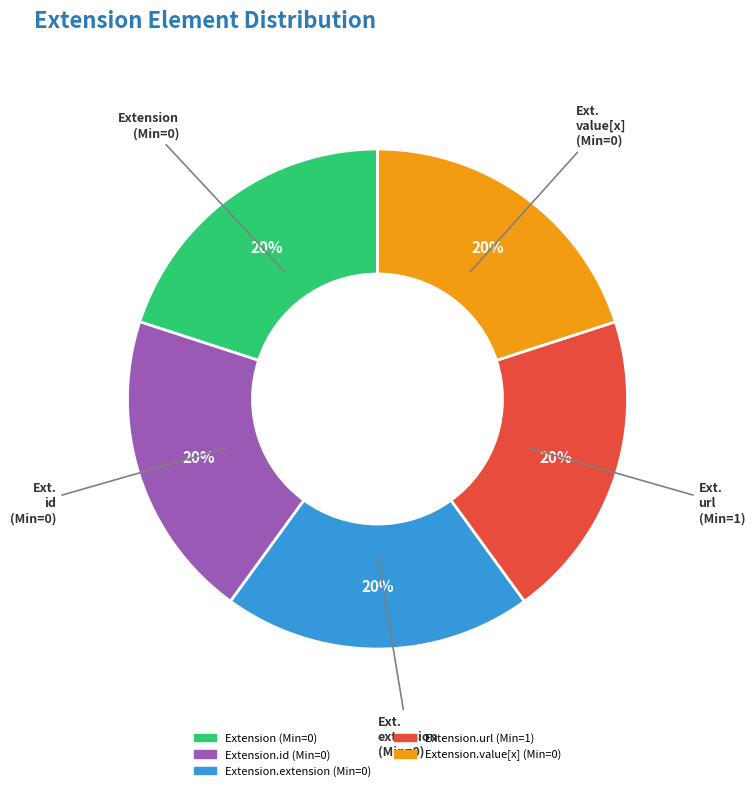

To the nearest percent, what is the difference between the largest and smallest slice percentages?

0%